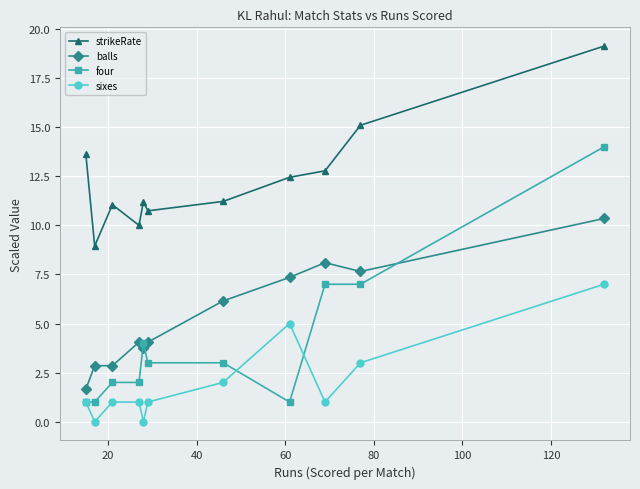

True or false: four and strikeRate cross at least once.

False